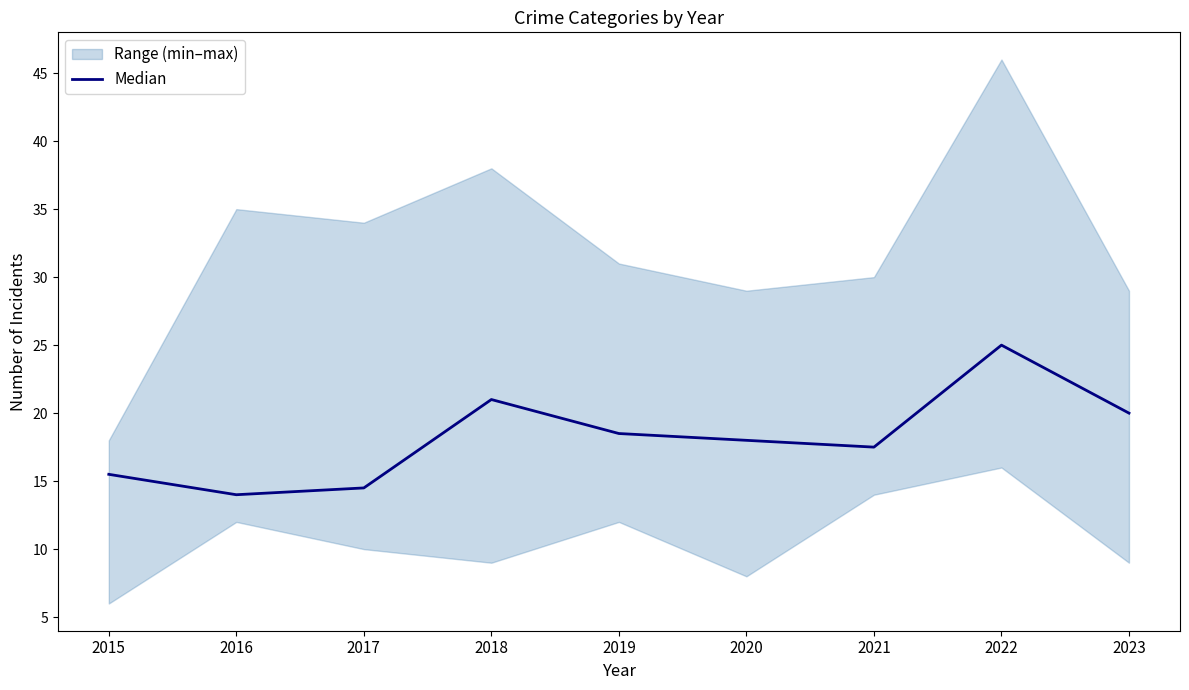

Reading right to left, list all the values displayed in this chart.

20.0	25.0	17.5	18.0	18.5	21.0	14.5	14.0	15.5